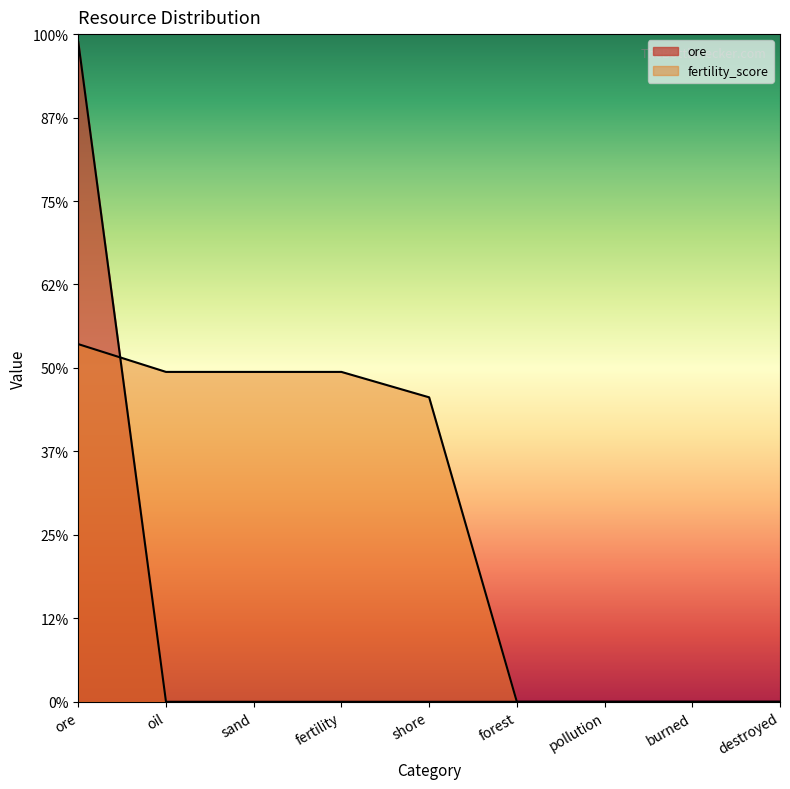

What is the difference between the maximum and minimum values in the fertility_score series?

8571.0